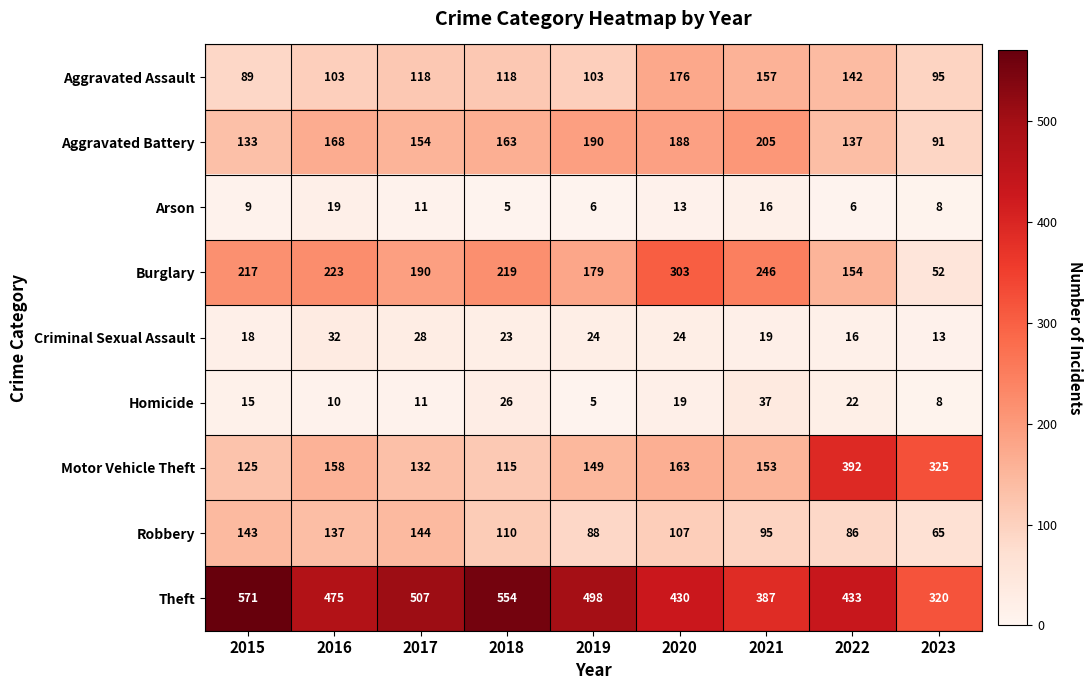

At which category is the sum across all series the highest?

2020